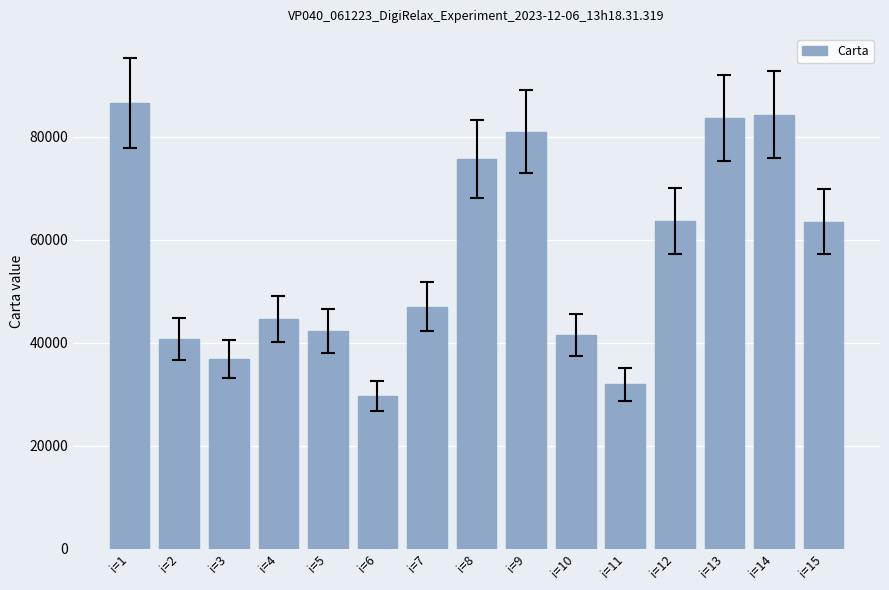

At which category does the chart reach its peak across all series?

i=1